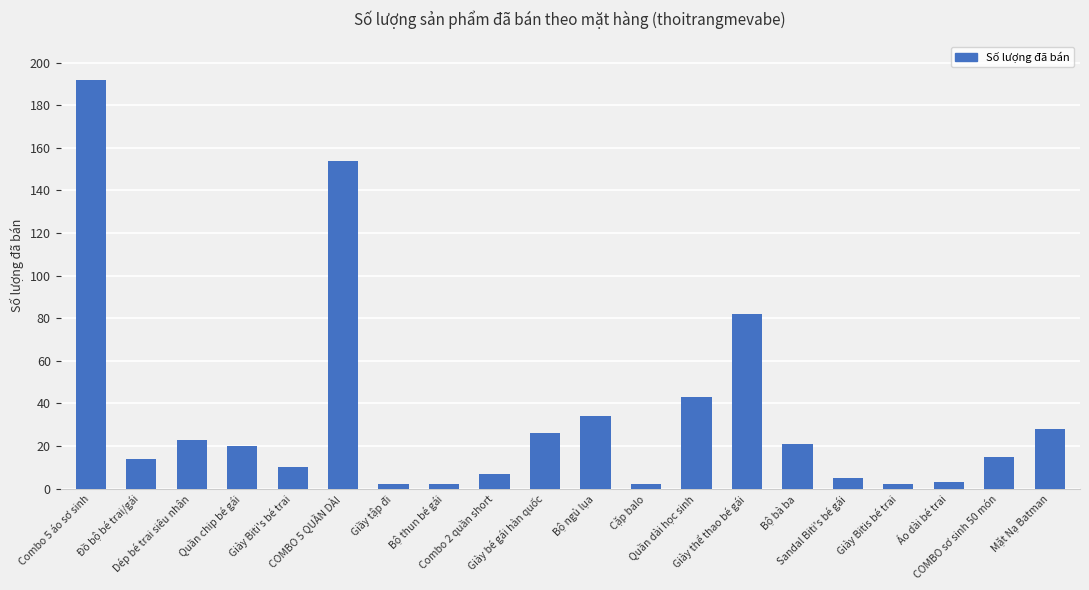

Reading left to right, what are all the values shown in this chart?

192	14	23	20	10	154	2	2	7	26	34	2	43	82	21	5	2	3	15	28